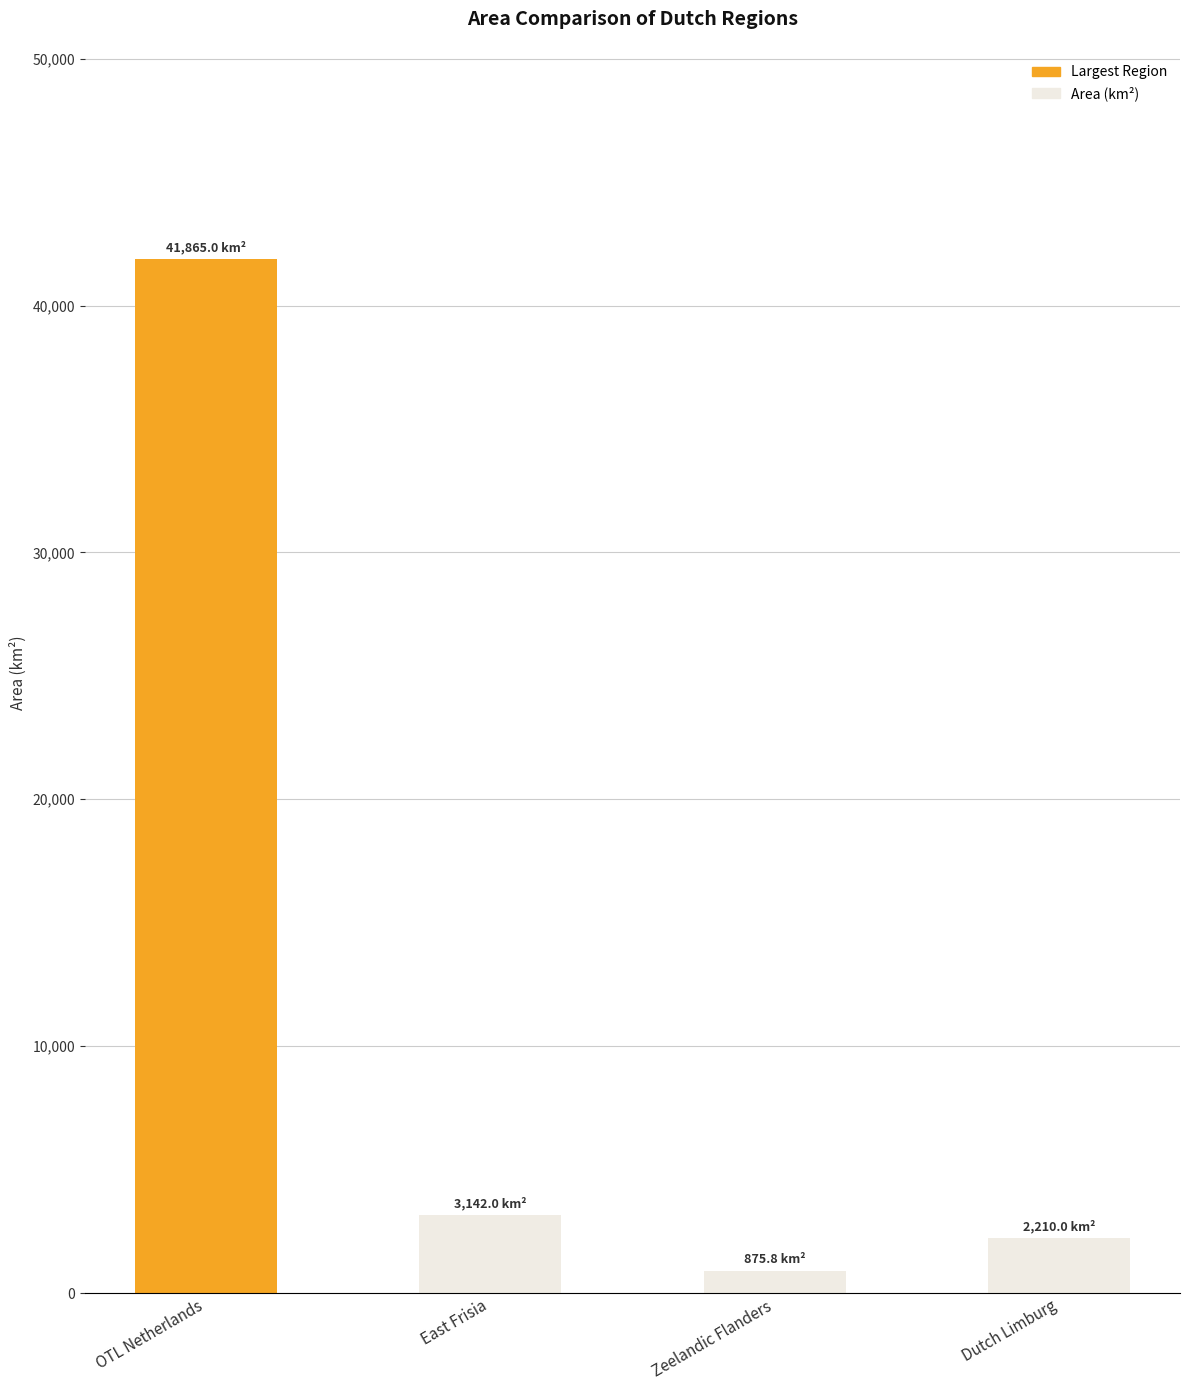

What is the change in value from OTL Netherlands to Zeelandic Flanders?

-40989.2